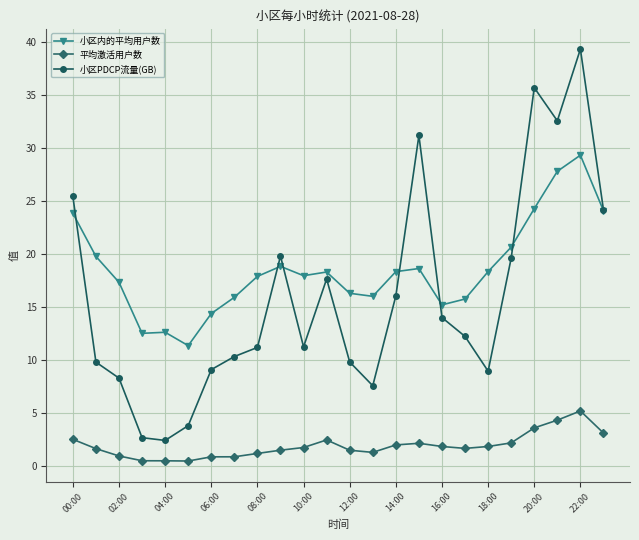

True or false: 平均激活用户数 has more than 1 points higher than both neighbors.

True